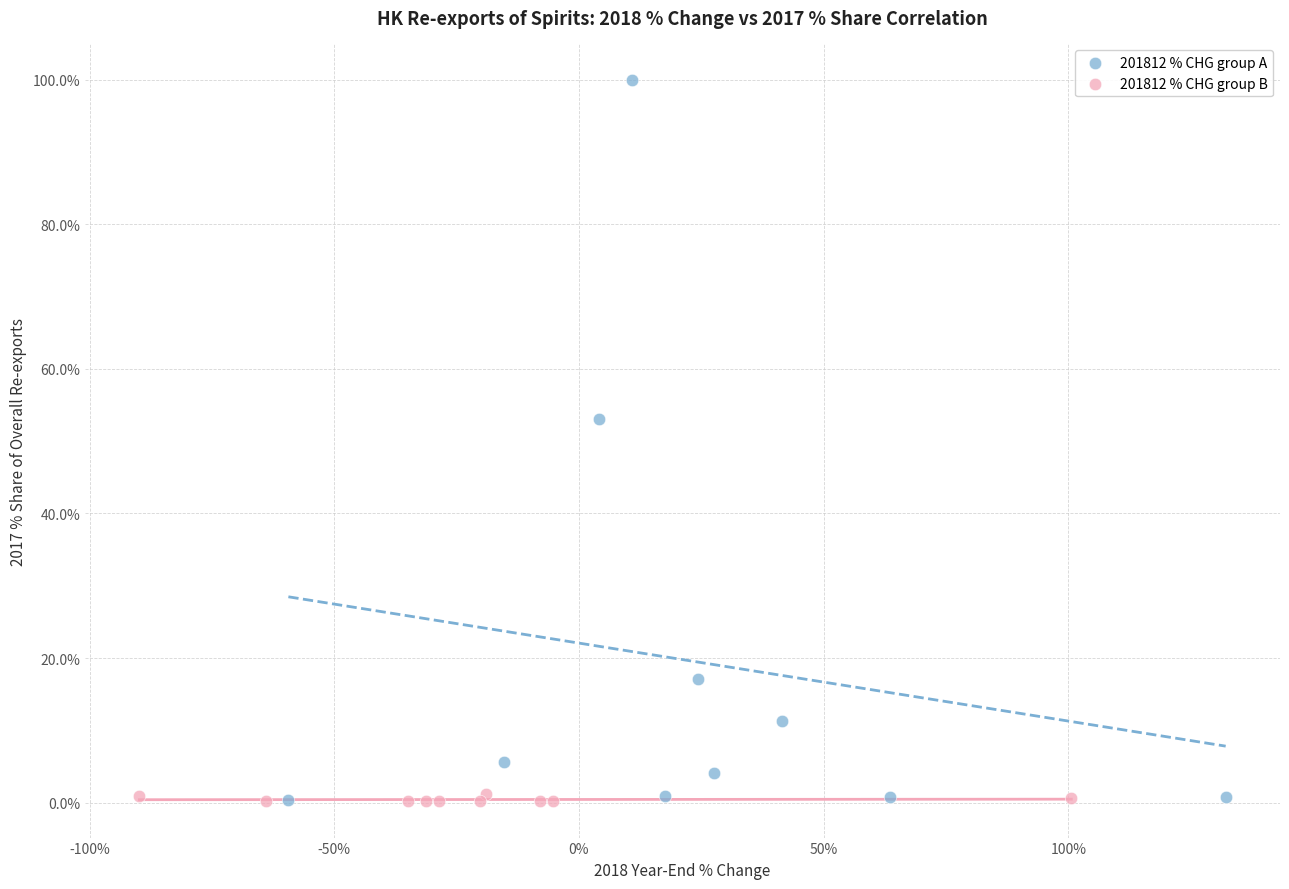

Which series contains the highest Y value?

201812 % CHG group A